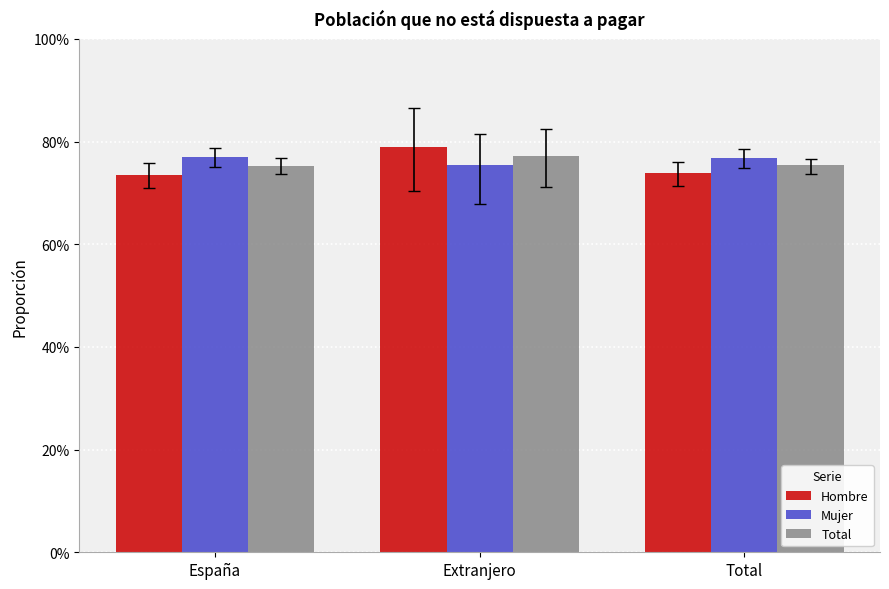

At which label does Total reach its minimum?

España